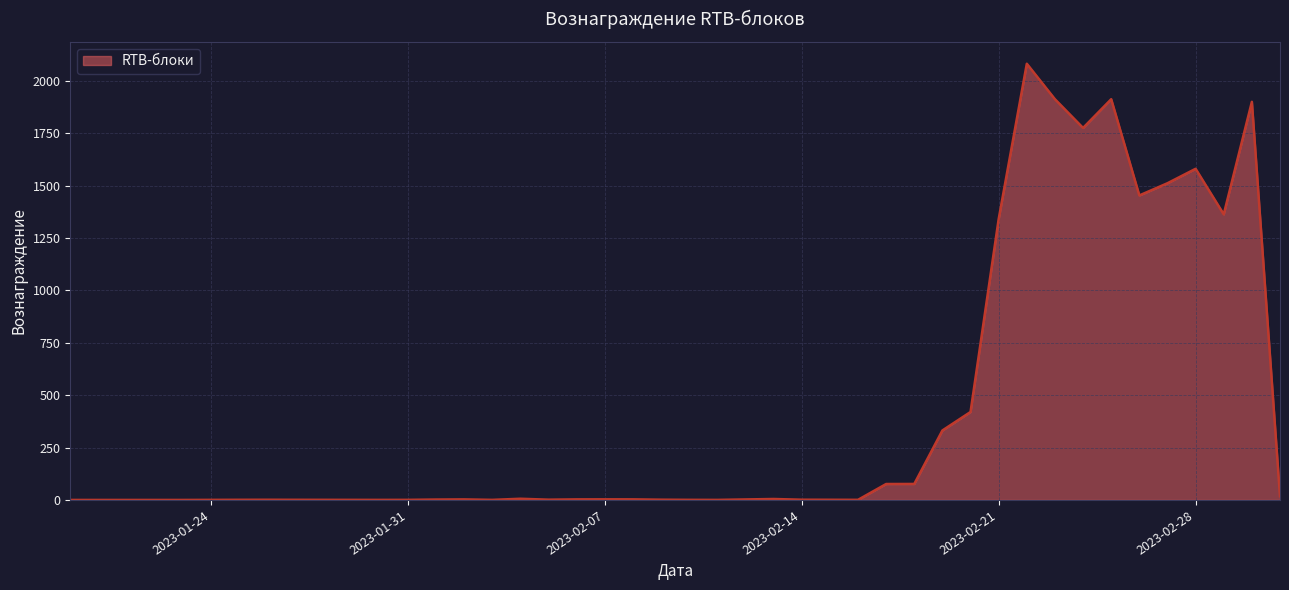

How many values exceed 2?

22